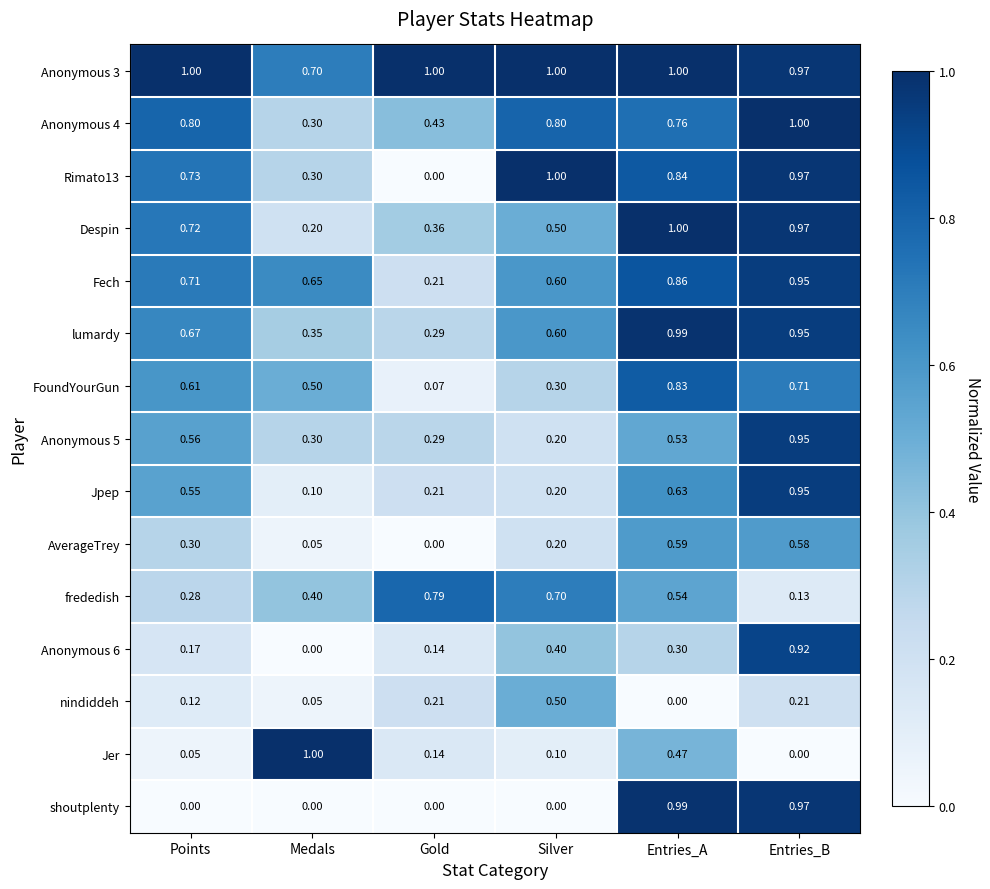

Where is Anonymous 3 nearest to the value 0?

Medals